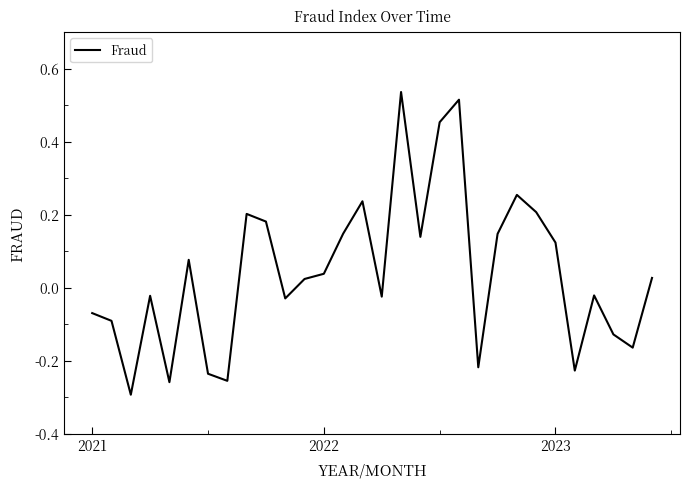

What is the greatest value displayed?

0.5